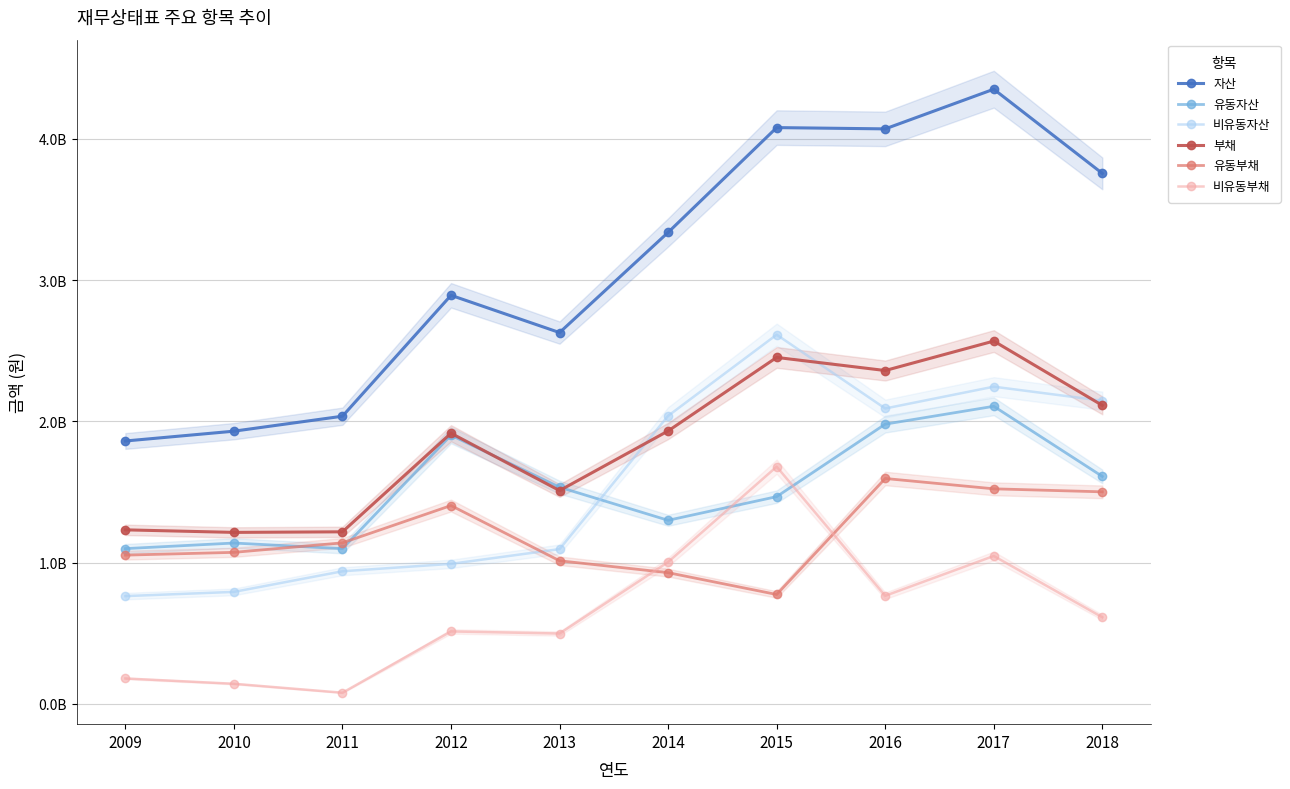

List the labels in order of 유동부채 value, smallest first.

2015, 2014, 2013, 2009, 2010, 2011, 2012, 2018, 2017, 2016